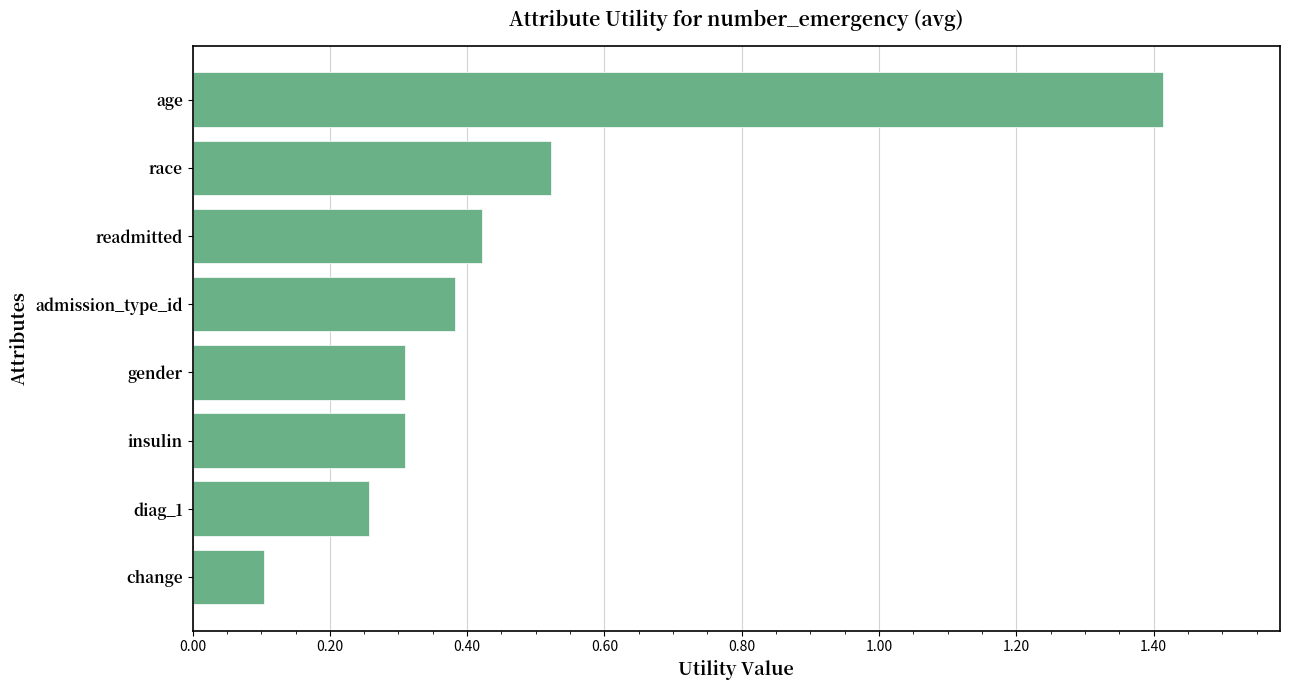

How many bars are there in total?

8